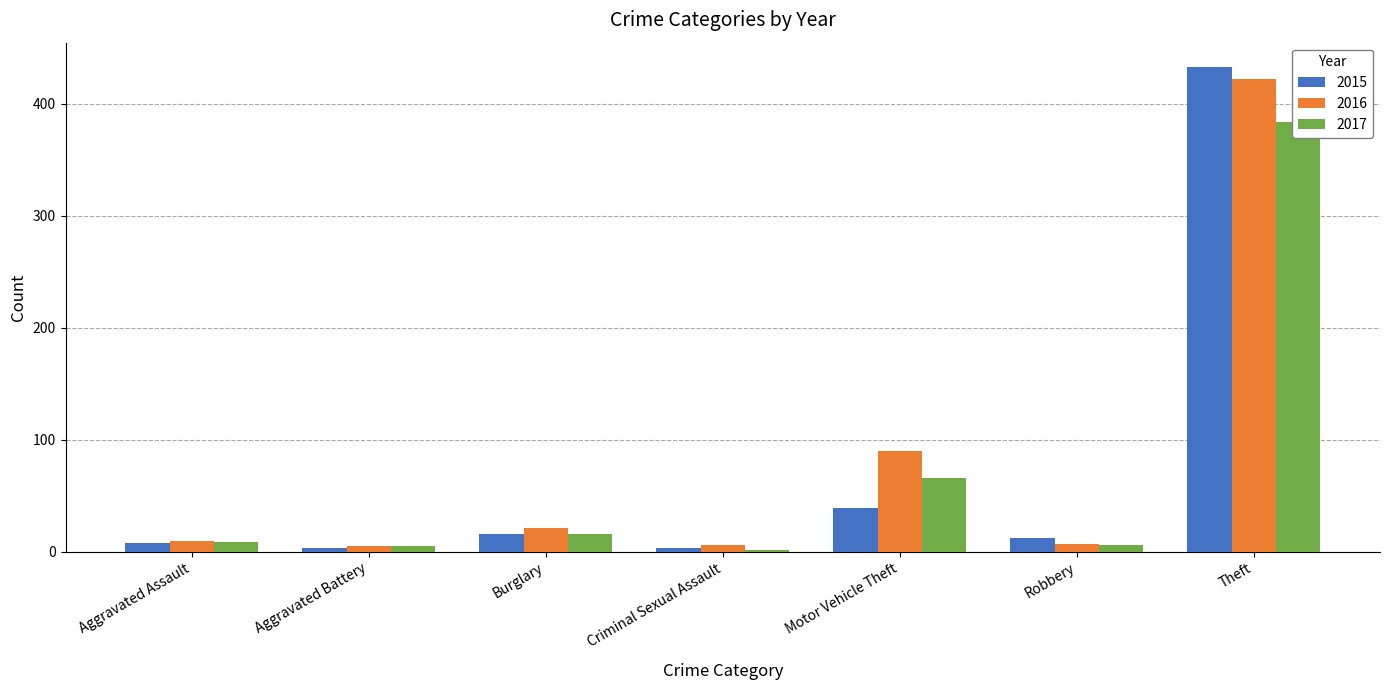

True or false: 2016 has a value of 3 at Aggravated Assault.

False